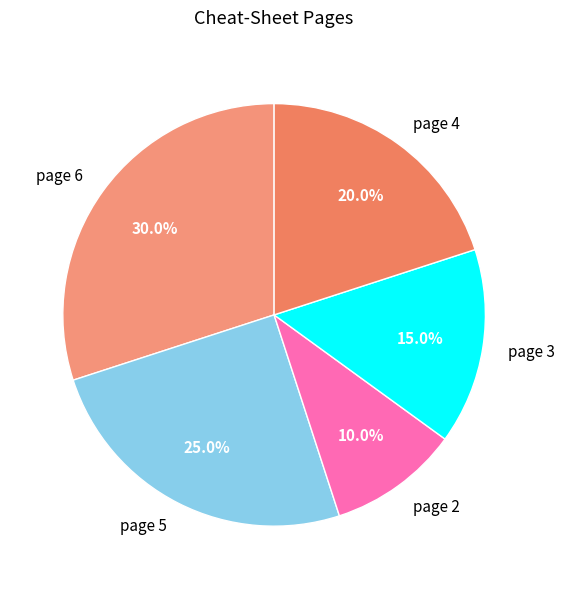

To the nearest percent, what is the combined percentage of page 6 and page 4?

50%